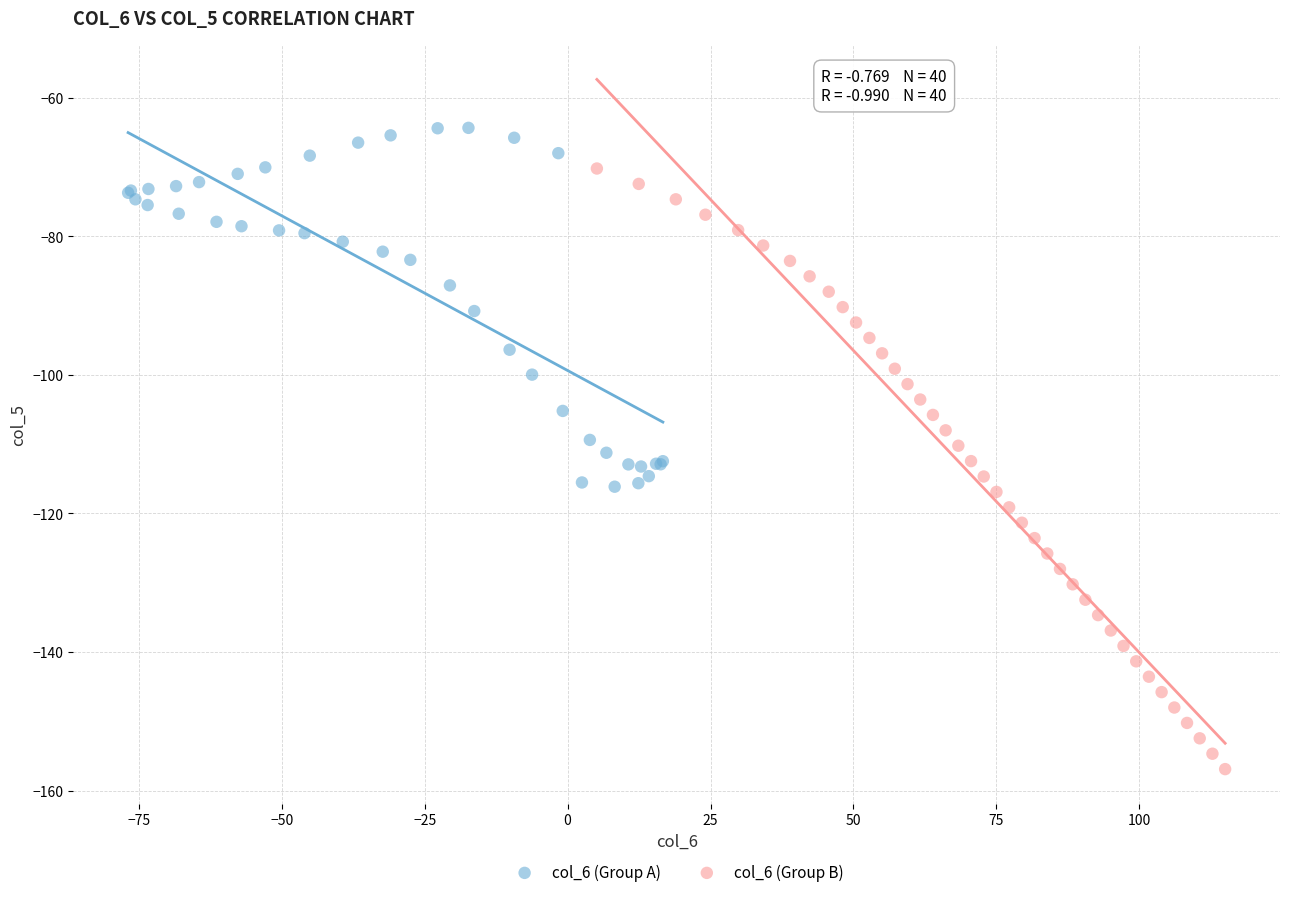

Which series has the largest Y range (max minus min)?

col_6 (Group B)